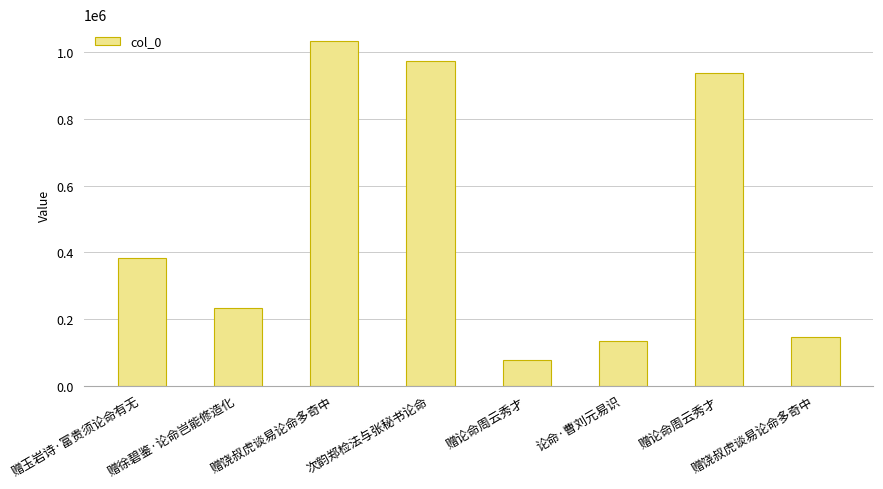

Does the chart contain any negative values?

No